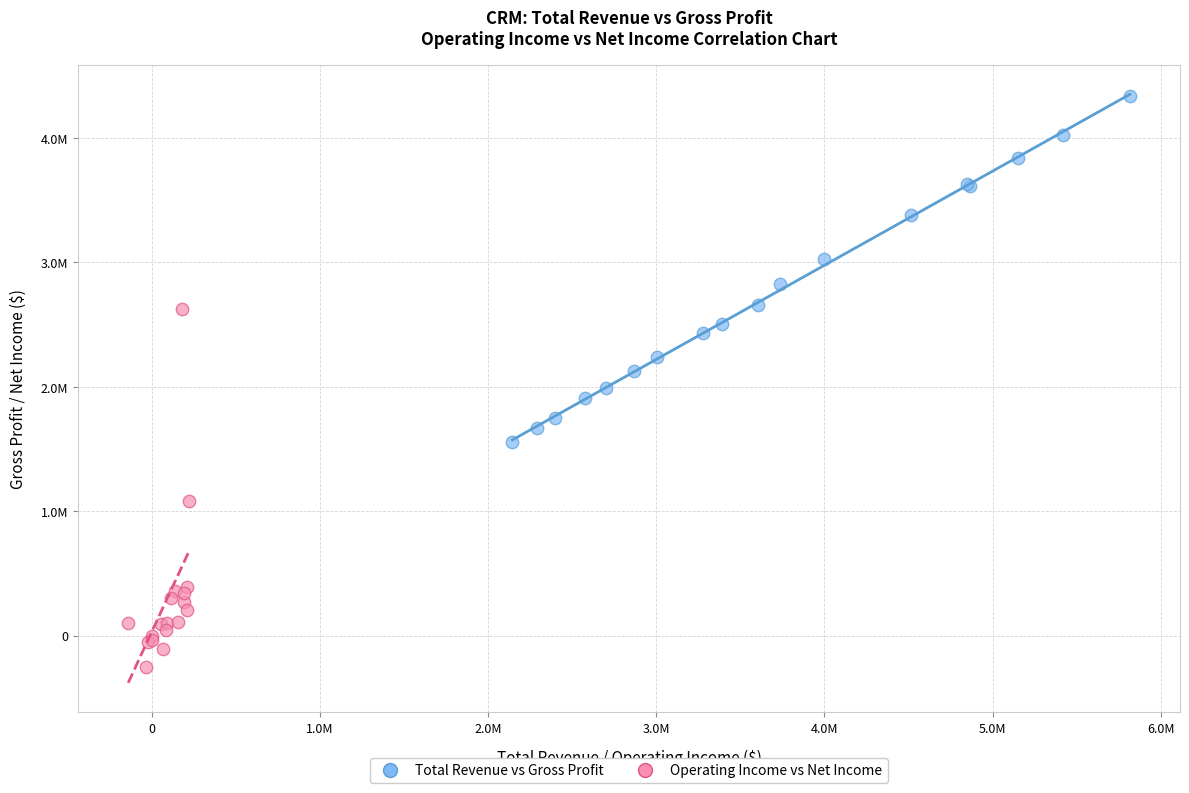

Which series has the widest spread of Y values?

Operating Income vs Net Income